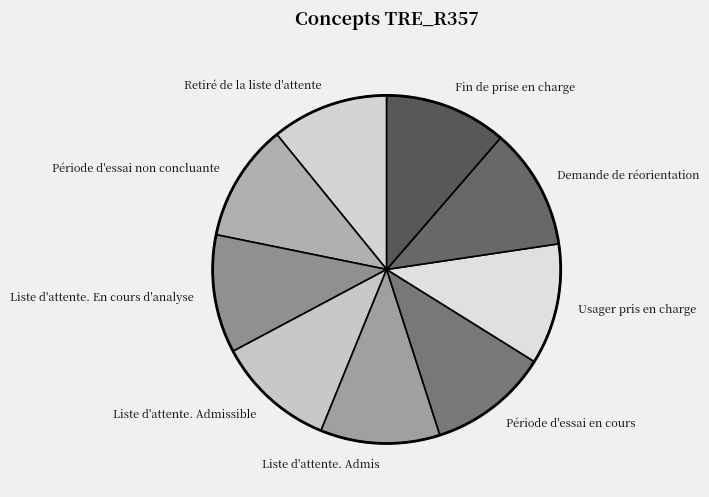

Is there any slice that represents more than half of the pie?

No